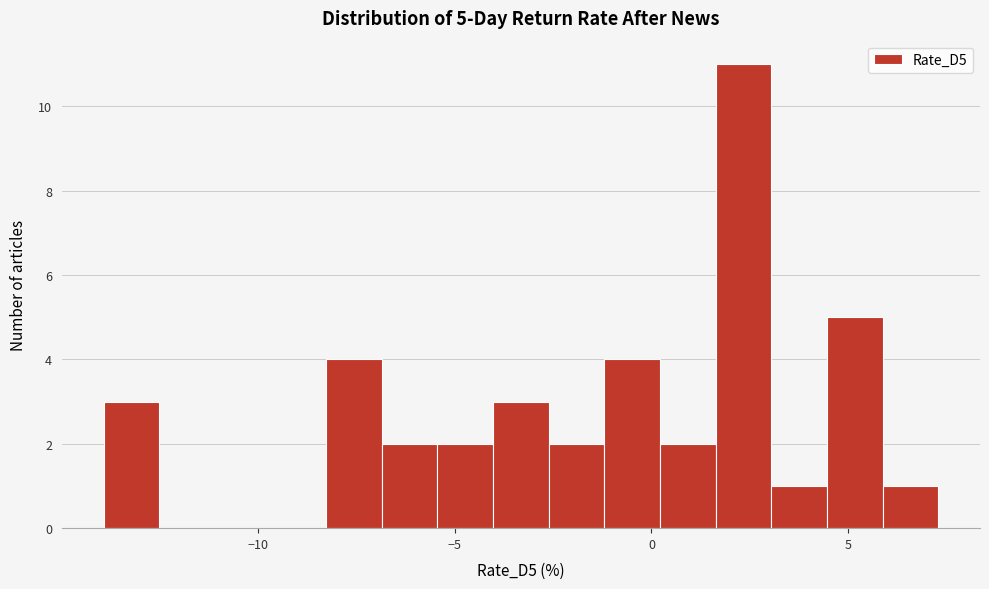

Around what value on the x-axis is the tallest bar? Give the approximate position of its centre, as read against the axis.

2.5